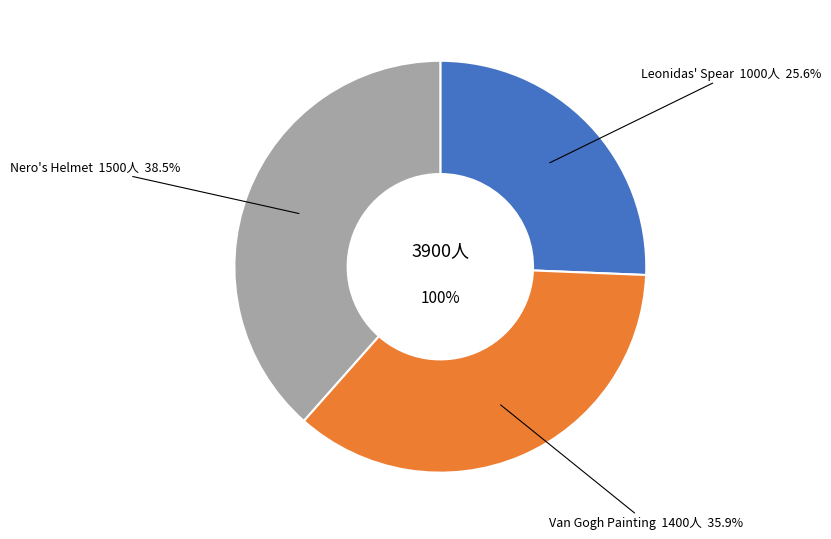

Is it true that Van Gogh Painting is 46% of the pie?

False